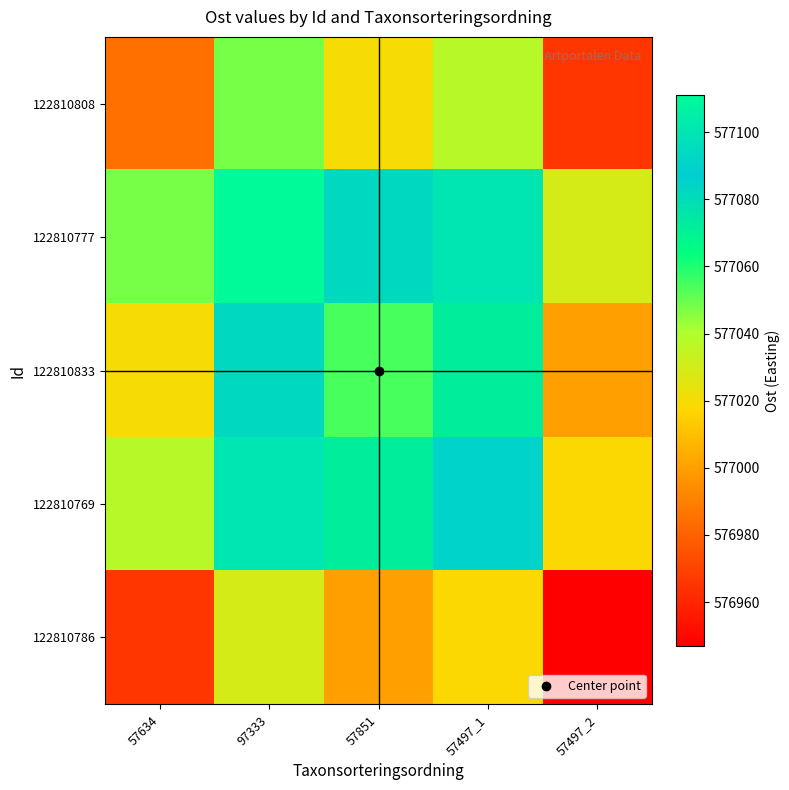

What is the difference between the highest and lowest values at 57634?

82.0